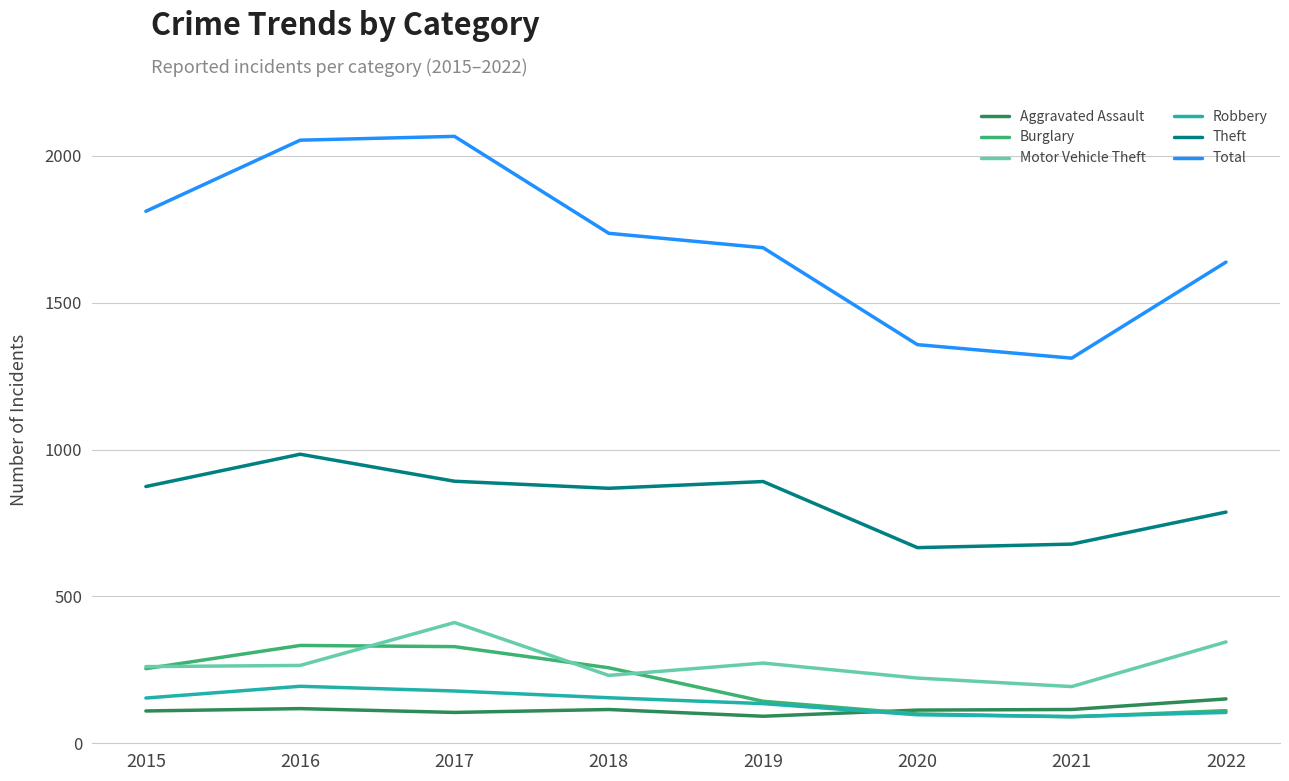

True or false: Motor Vehicle Theft has a value of 261 at 2015.

True